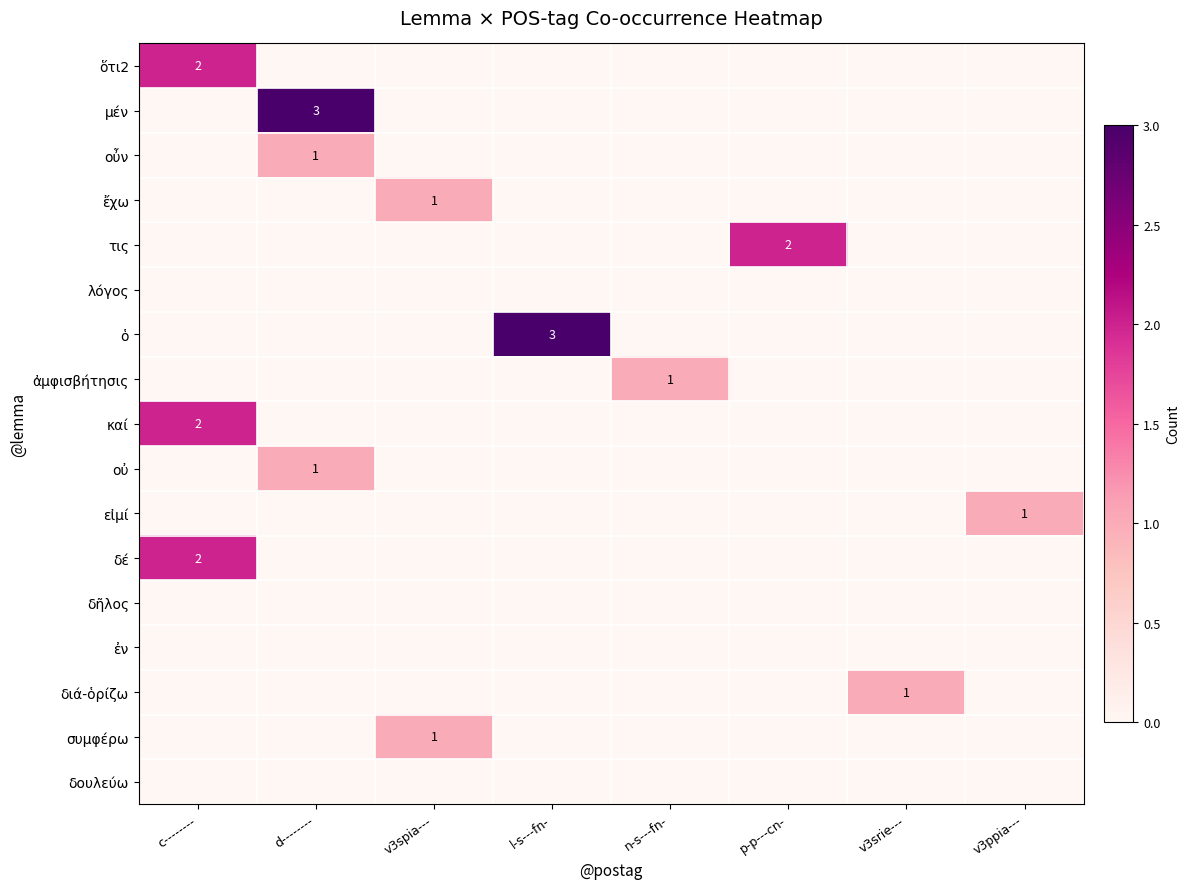

The value of ἔχω at v3spia--- is 2. True or false?

False